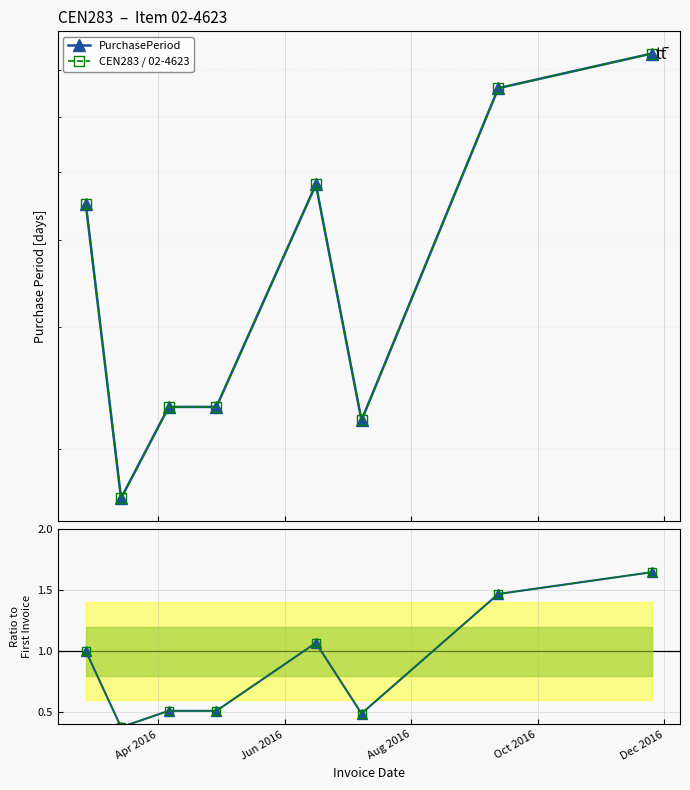

The PurchasePeriod series shows 0.1 at Jun 2016. True or false?

False